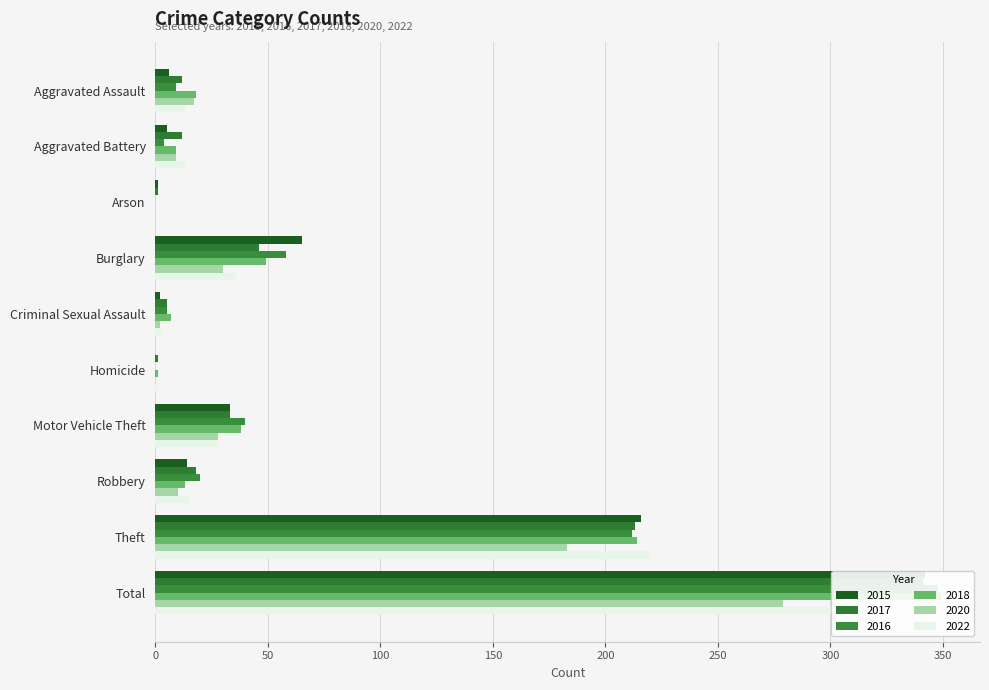

How many distinct data groups are displayed?

6